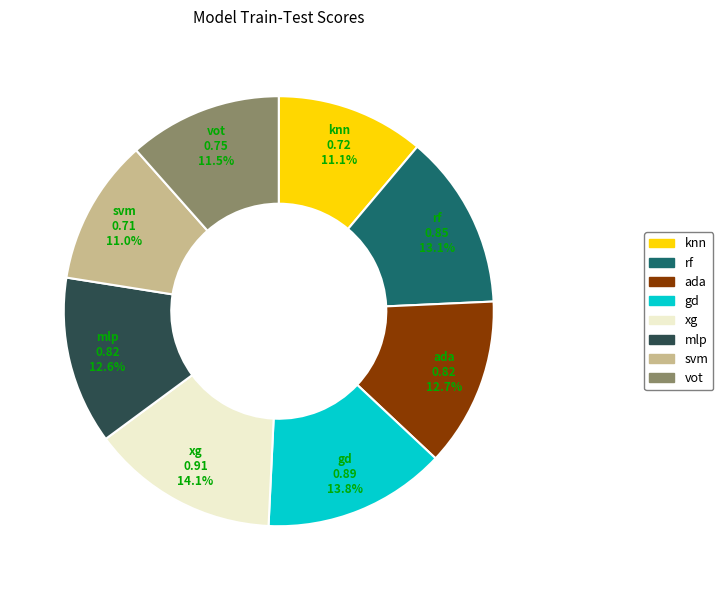

Which has a higher value, knn or mlp?

mlp